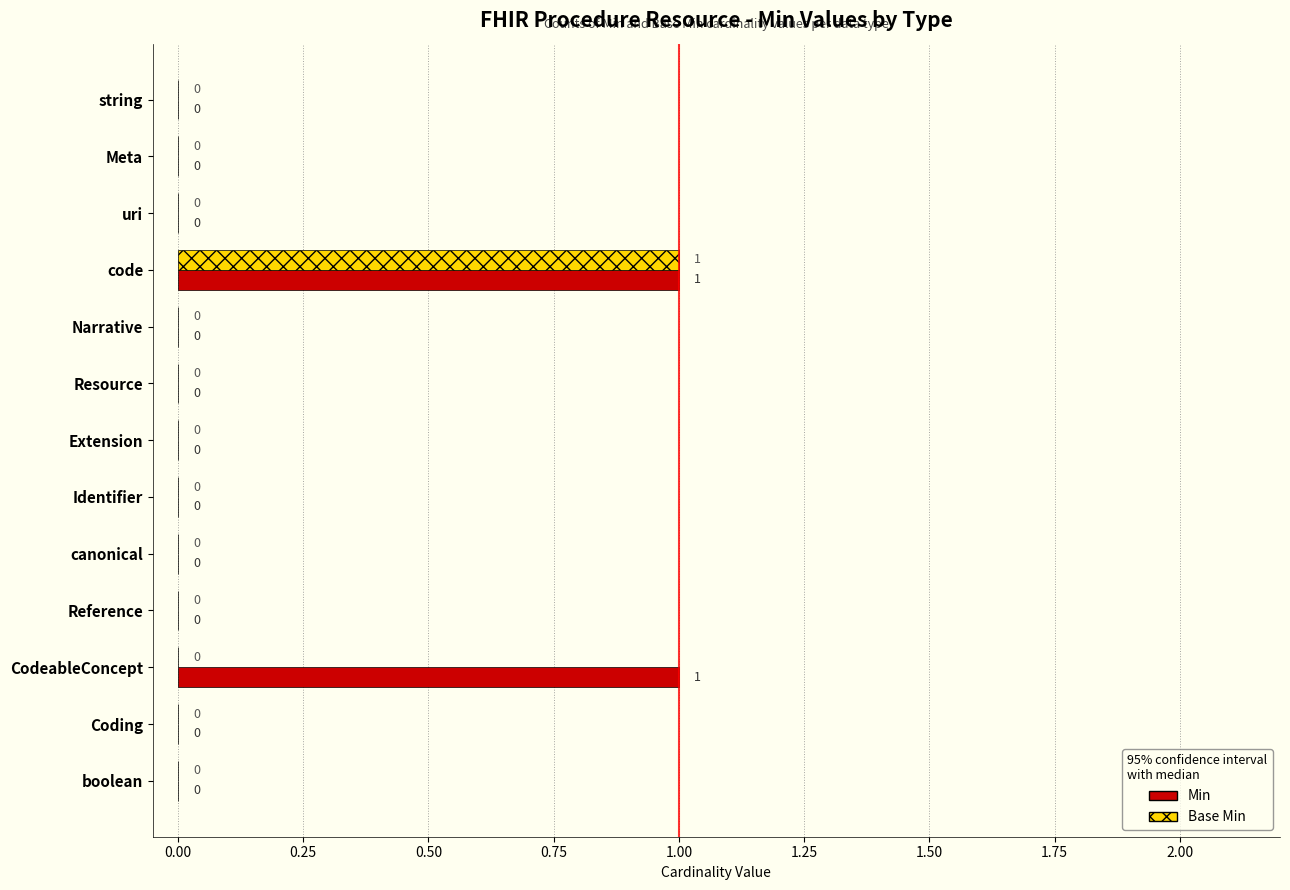

Is it true that Min equals 0 at canonical?

True